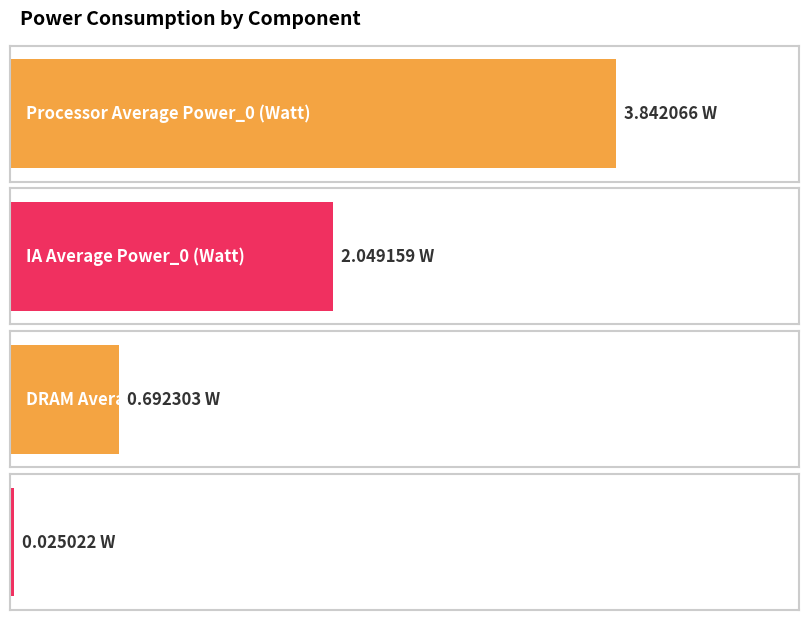

How many data points are less than 2?

2